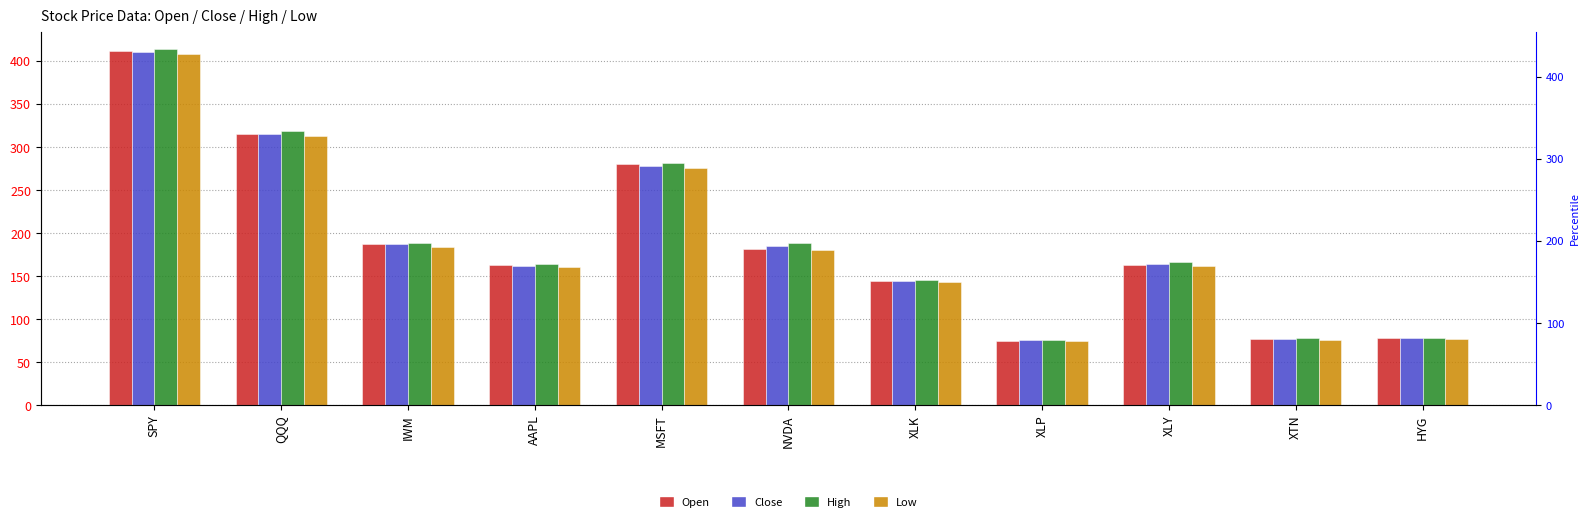

What is the minimum value shown in the chart?

74.4